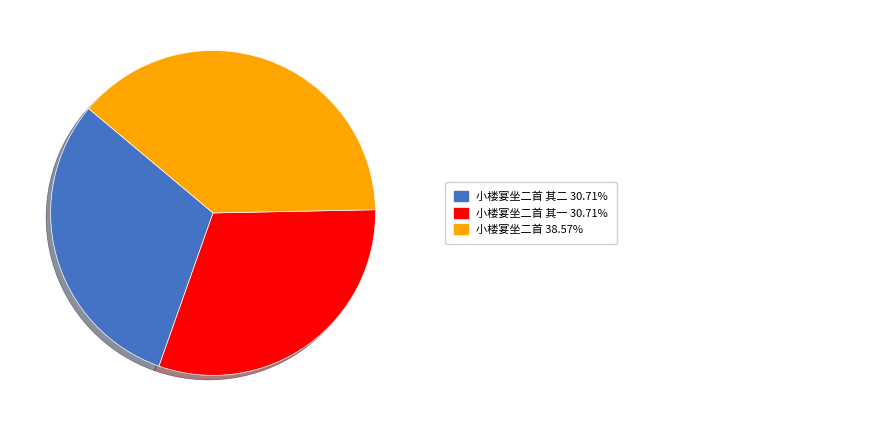

Is there any slice that represents more than half of the pie?

No